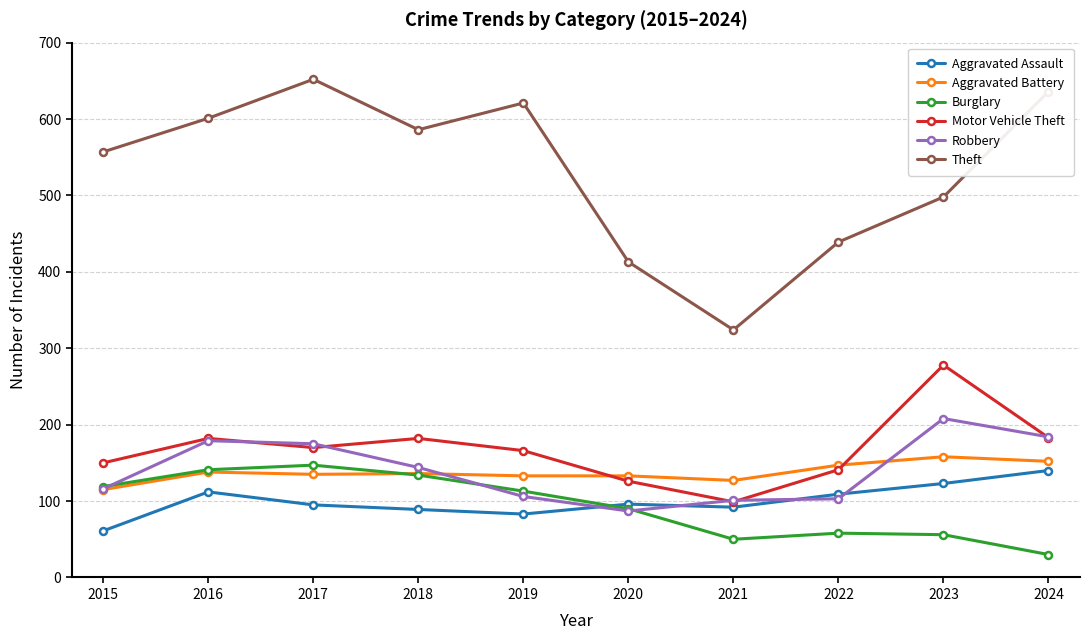

At how many categories does at least one series exceed 272?

10